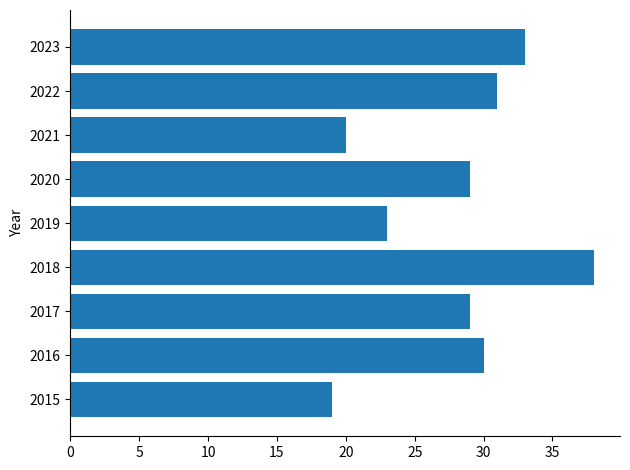

What is the average value?

28